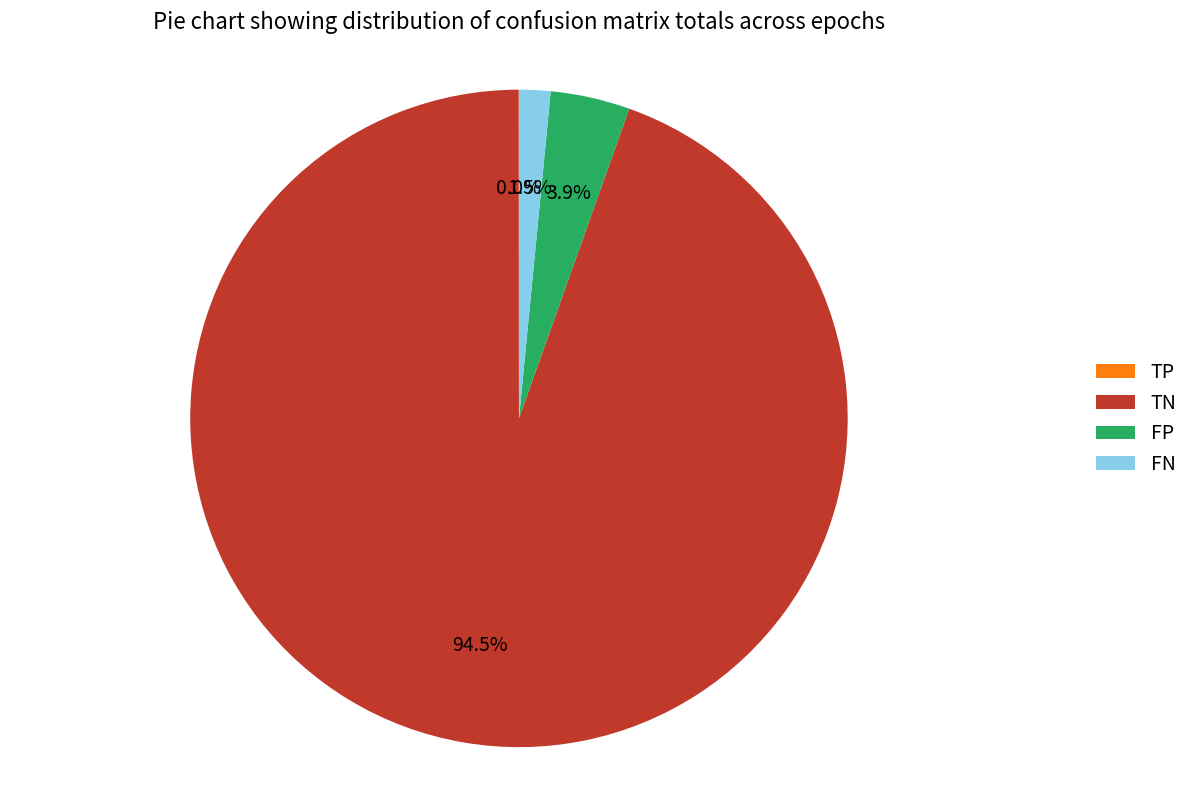

Approximately how many times larger is the value at FN compared to FP?

0.4